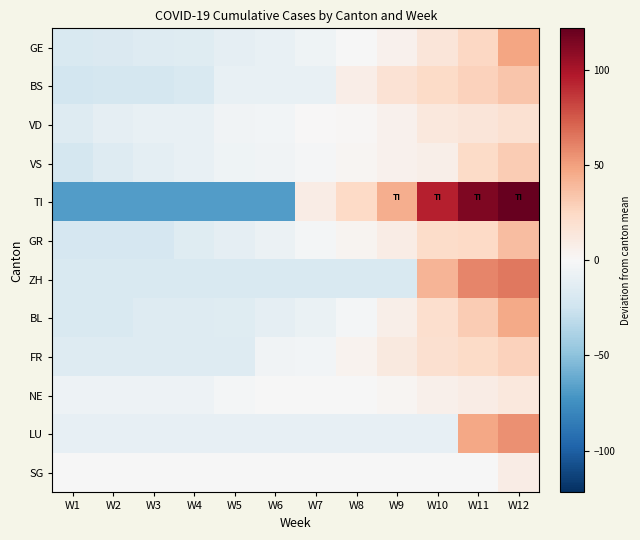

How many series are shown in this chart?

12